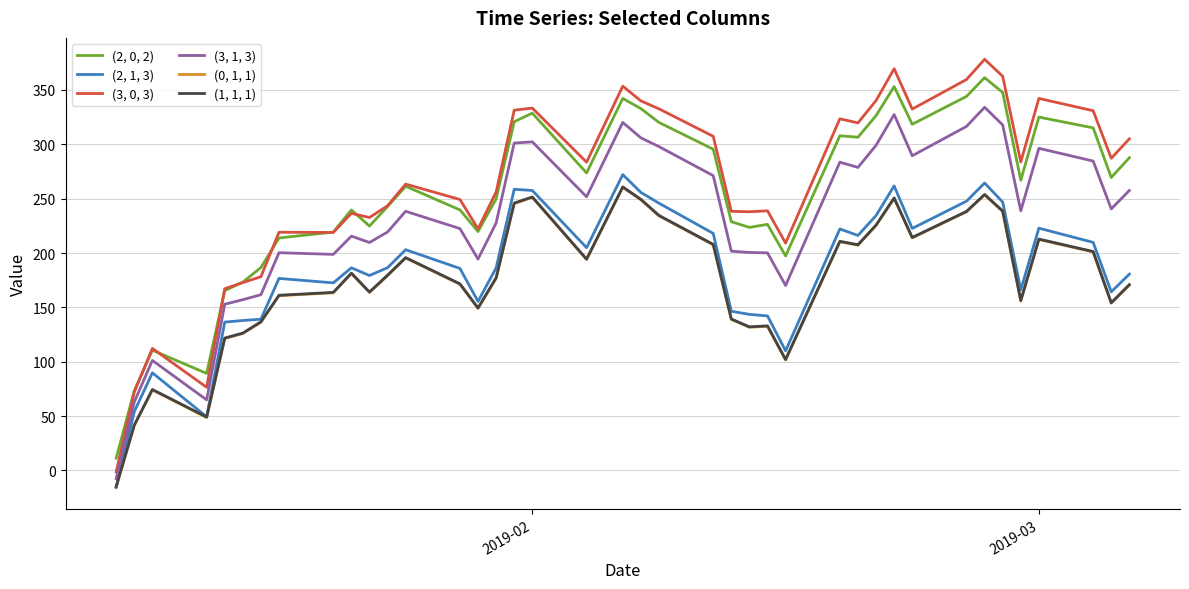

What is the greatest value displayed?

378.2